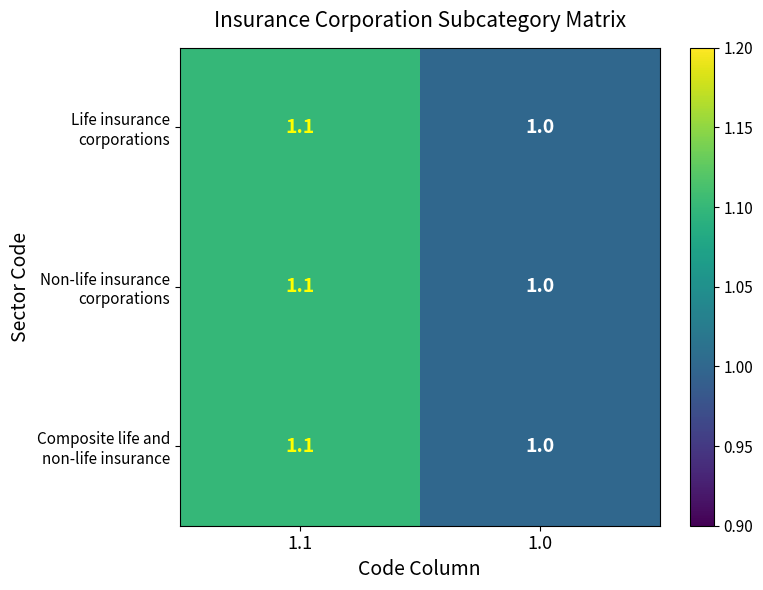

At which category does the chart reach its peak across all series?

1.1